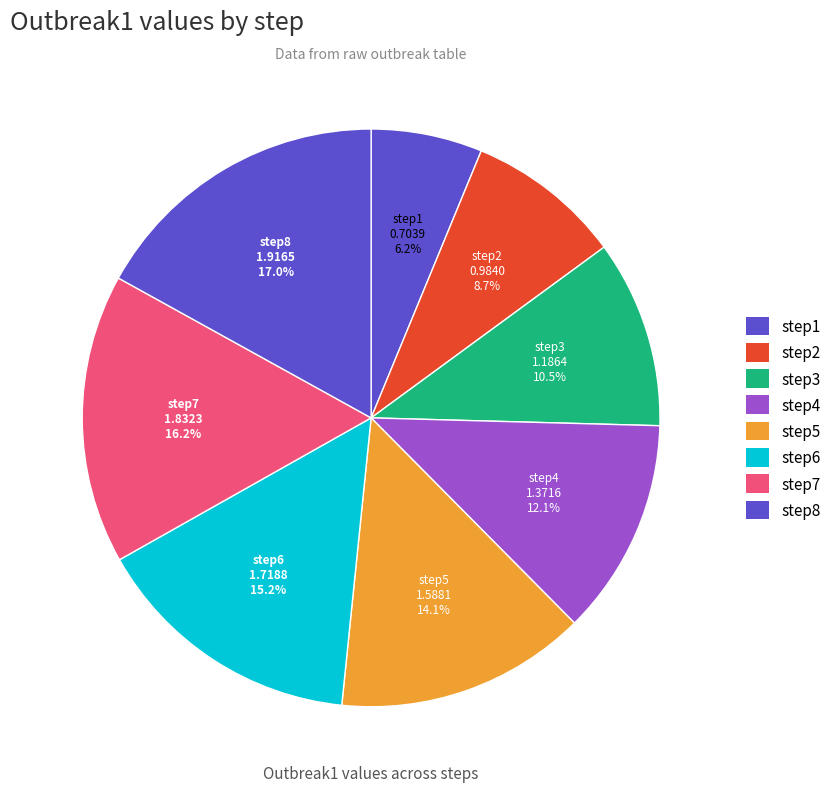

How many segments does this pie chart have?

8